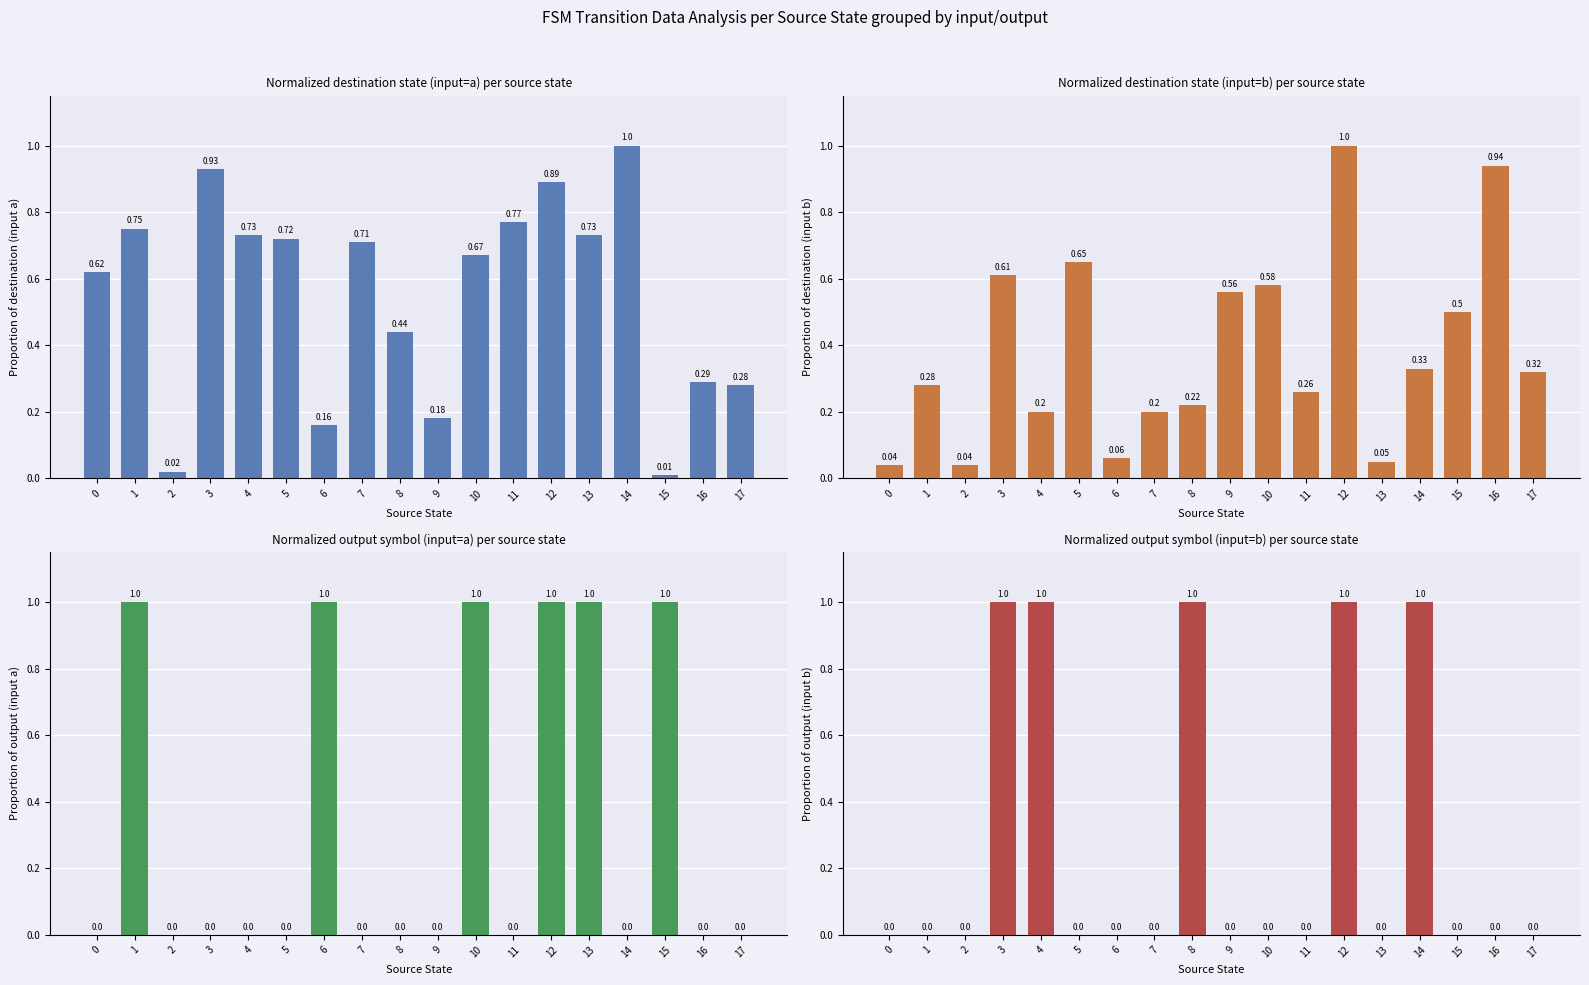

Which series changed the most between 5 and 15?

Proportion of output (input a)